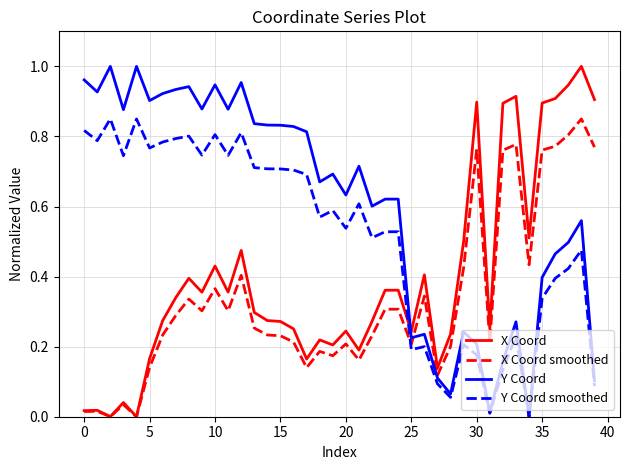

List the series in order of their overall mean, highest first.

Y Coord, Y Coord smoothed, X Coord, X Coord smoothed